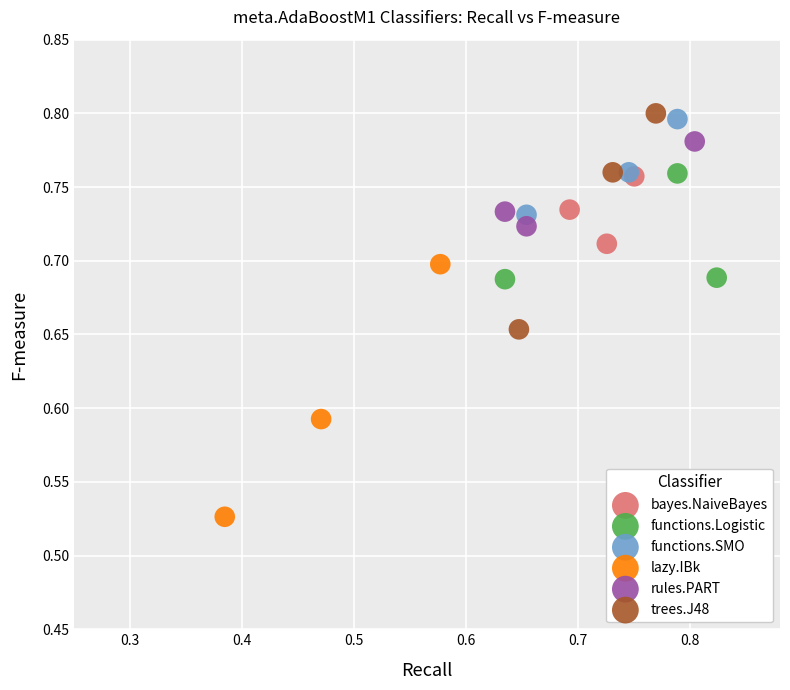

Which series has the largest Y range (max minus min)?

lazy.IBk